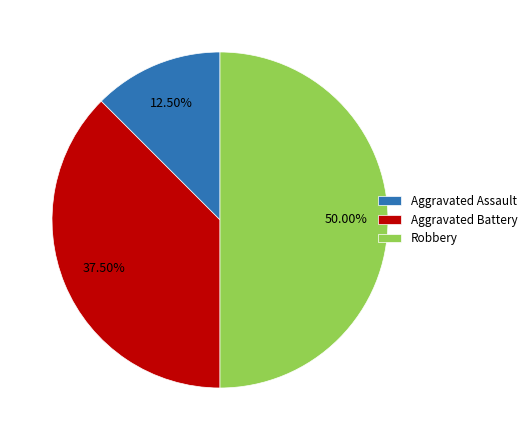

Does Aggravated Battery represent more than half of the total?

No